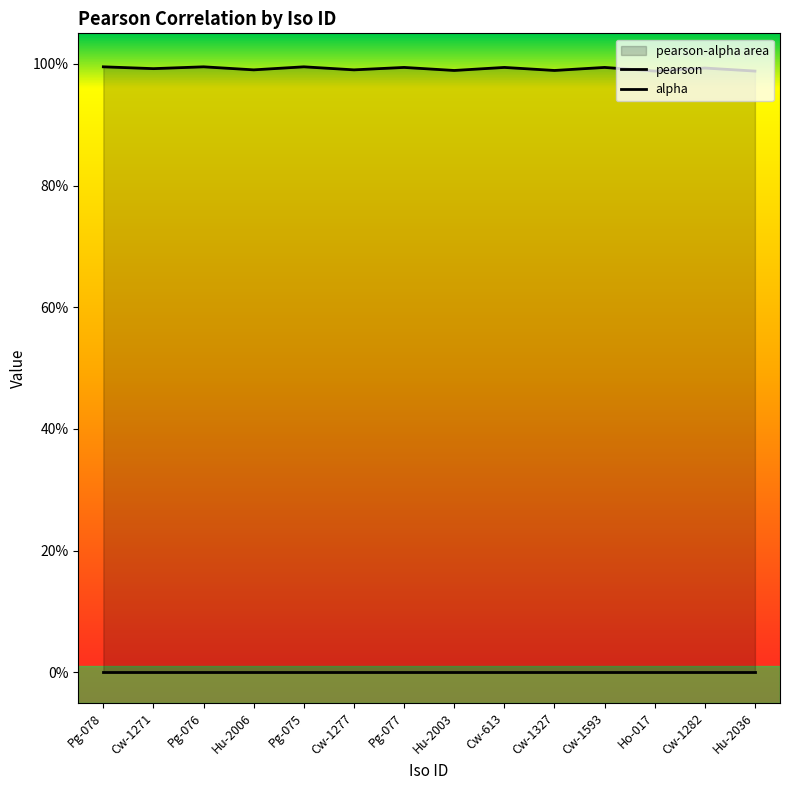

True or false: the data shows 0.6 at Hu-2006.

False